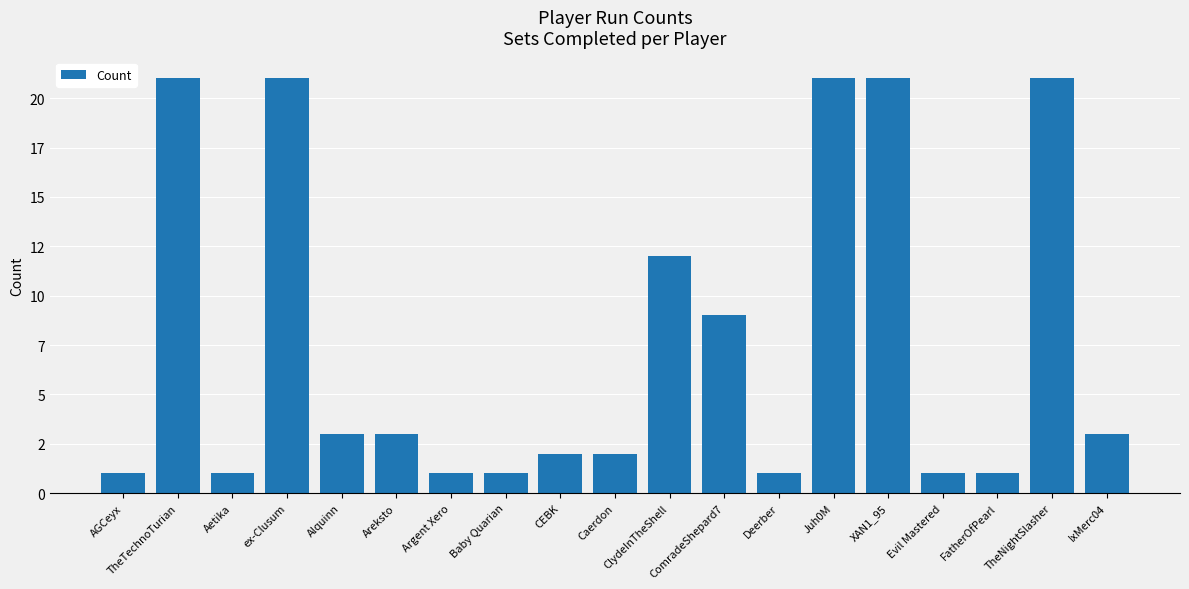

Reading right to left, extract all data points from this chart.

3	21	1	1	21	21	1	9	12	2	2	1	1	3	3	21	1	21	1